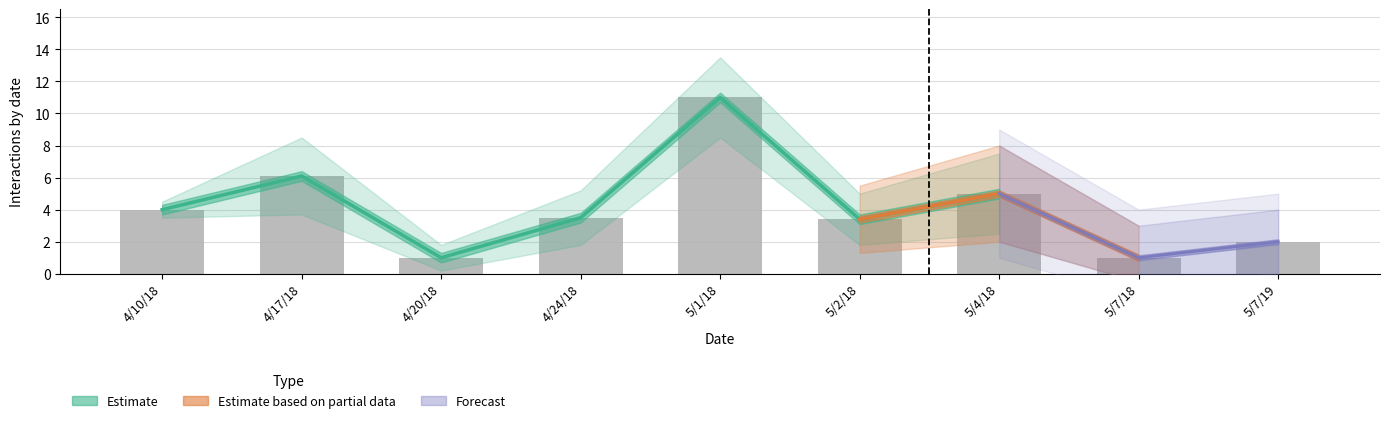

What position from the left is 4/24/18?

4